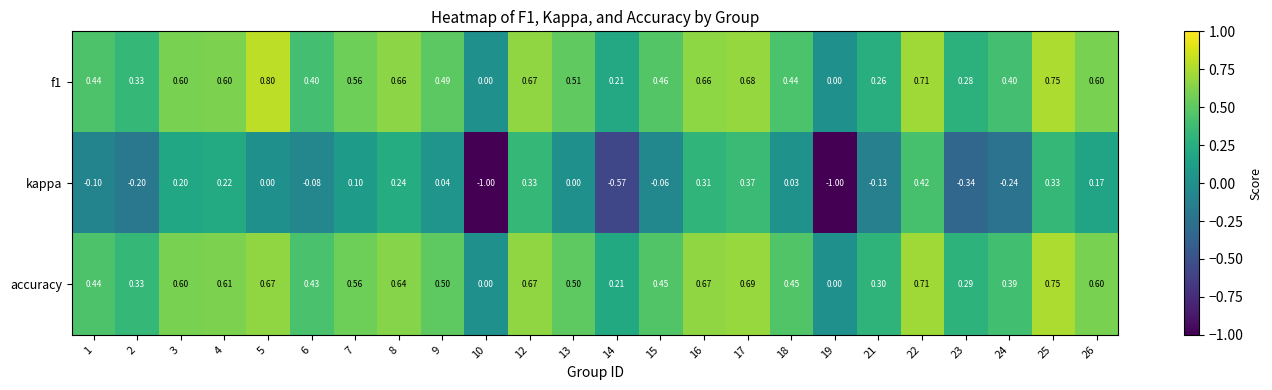

Count the number of categories in the chart.

24